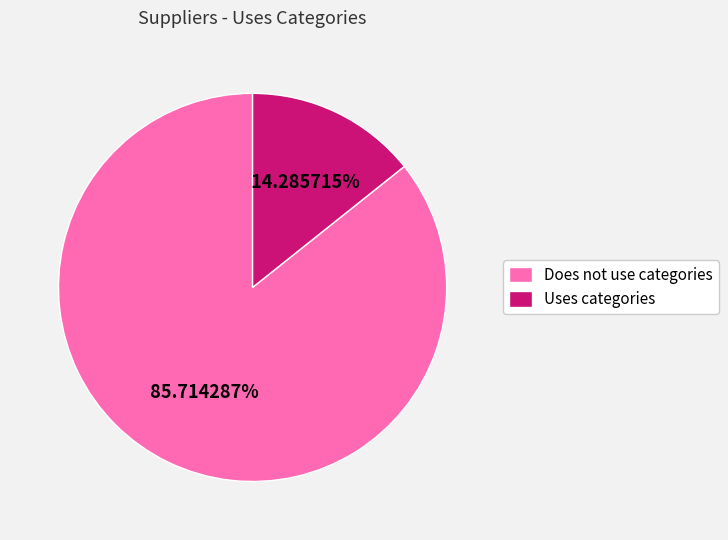

What is the smallest slice in the pie chart?

Uses categories